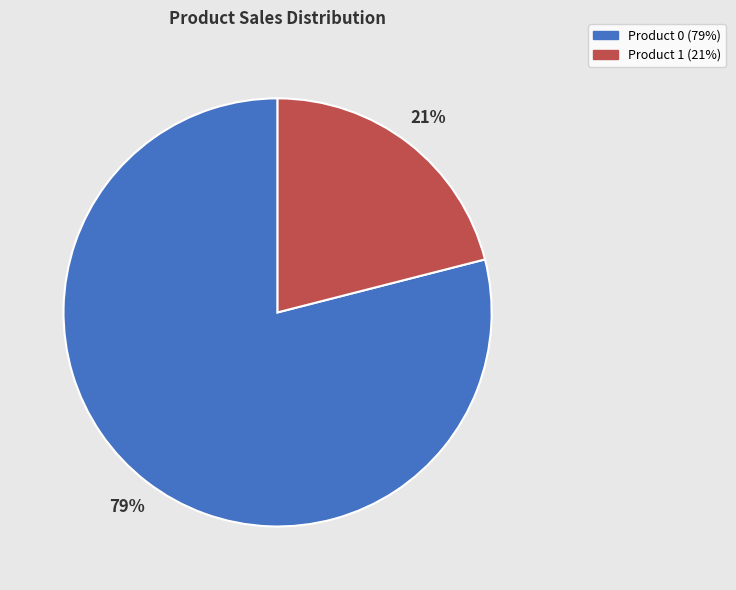

Count the number of slices in the pie.

2